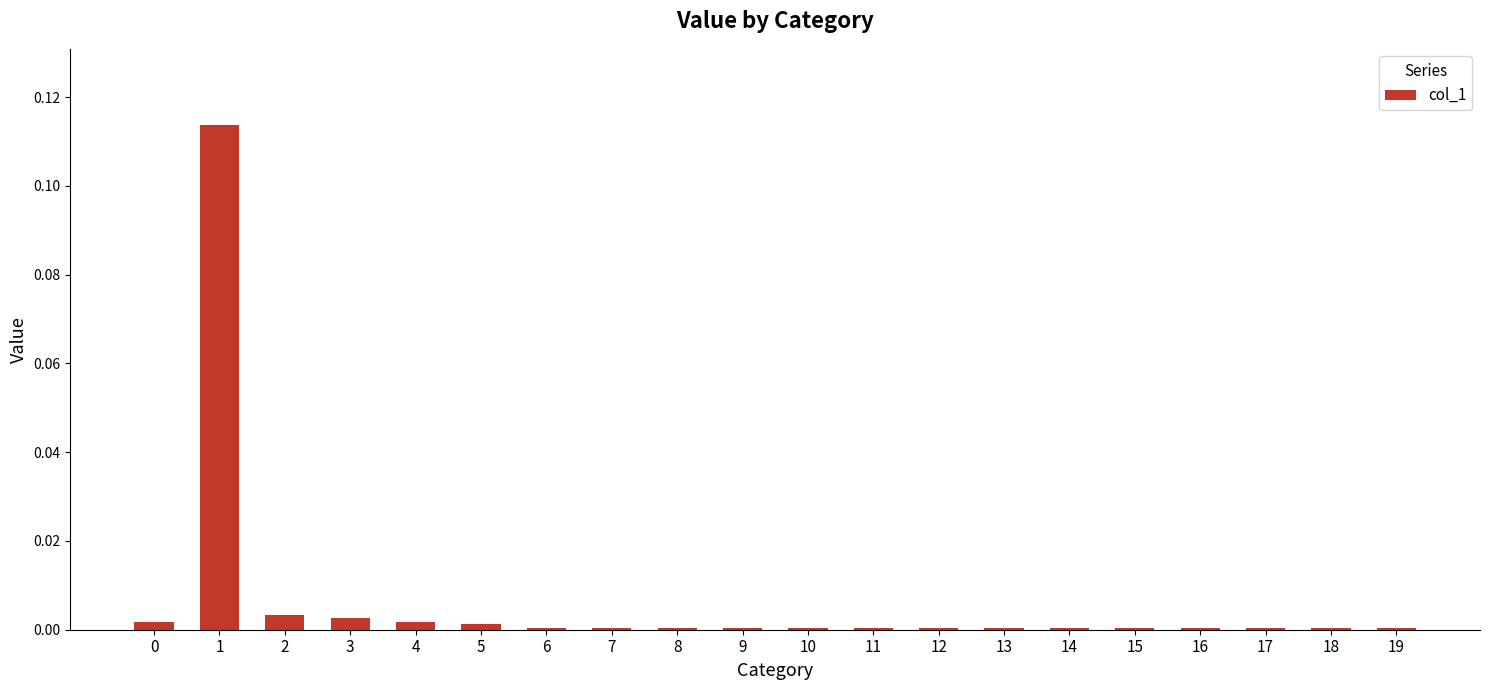

Is it true that the value at 5 is 0.0?

True